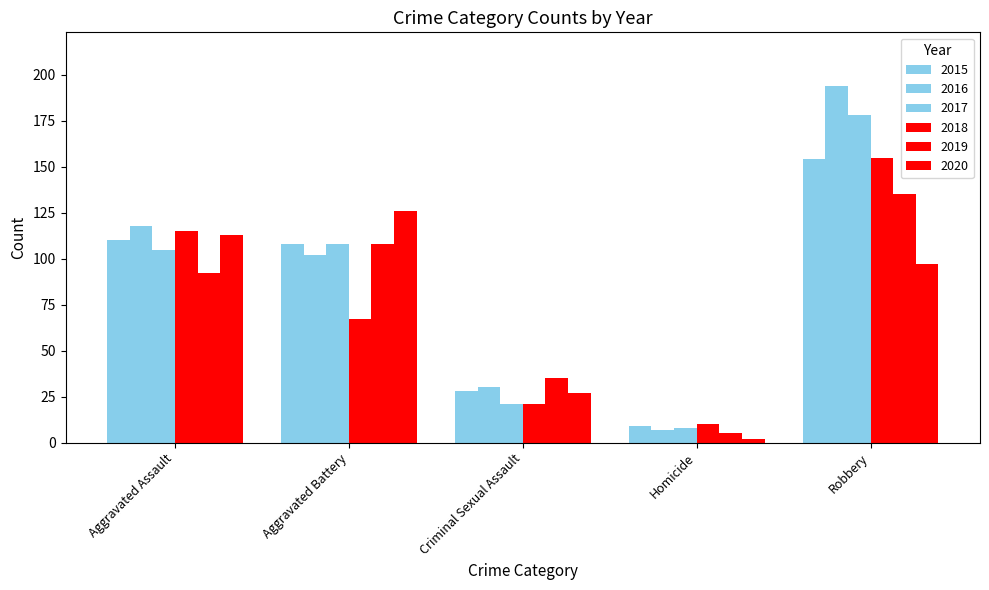

How many bars are there in total?

30